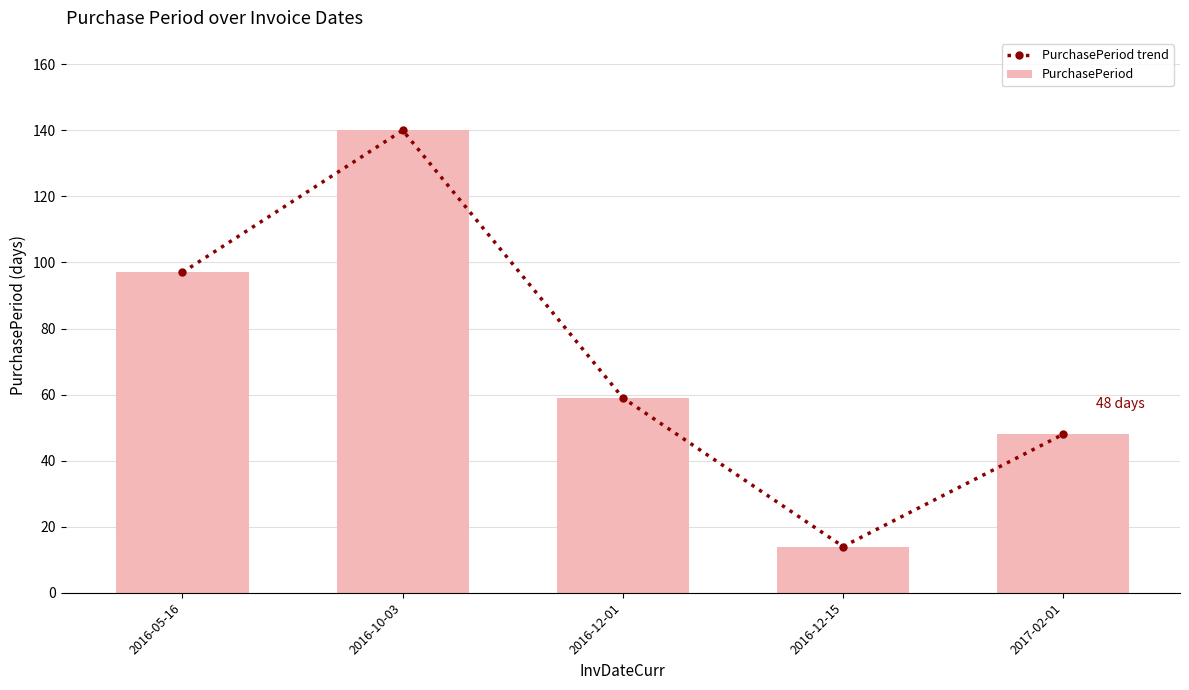

Rank the series by their maximum value, from lowest to highest.

PurchasePeriod trend, PurchasePeriod